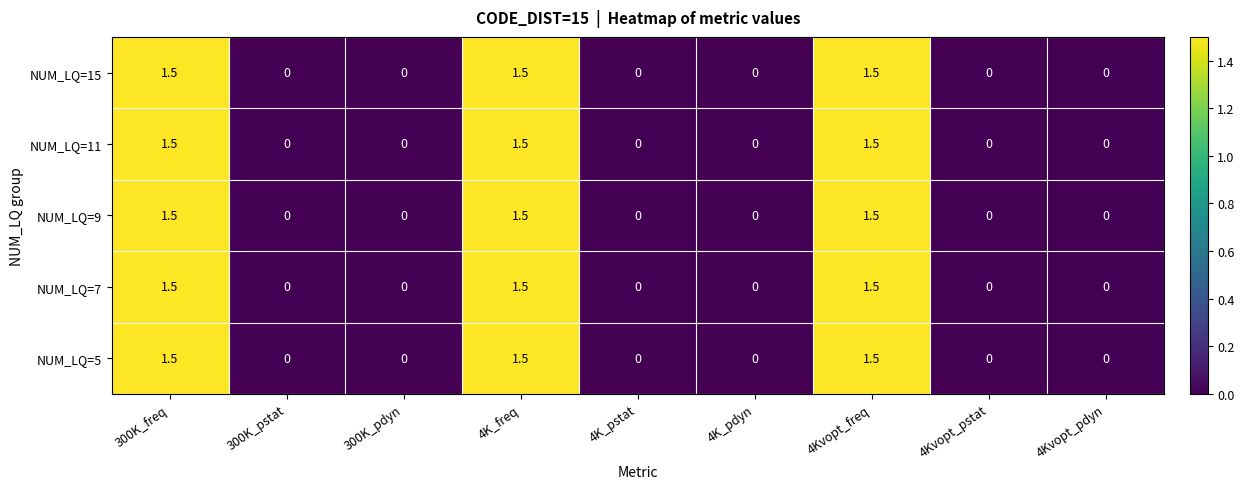

What is the sum of all NUM_LQ=9 values?

4.5